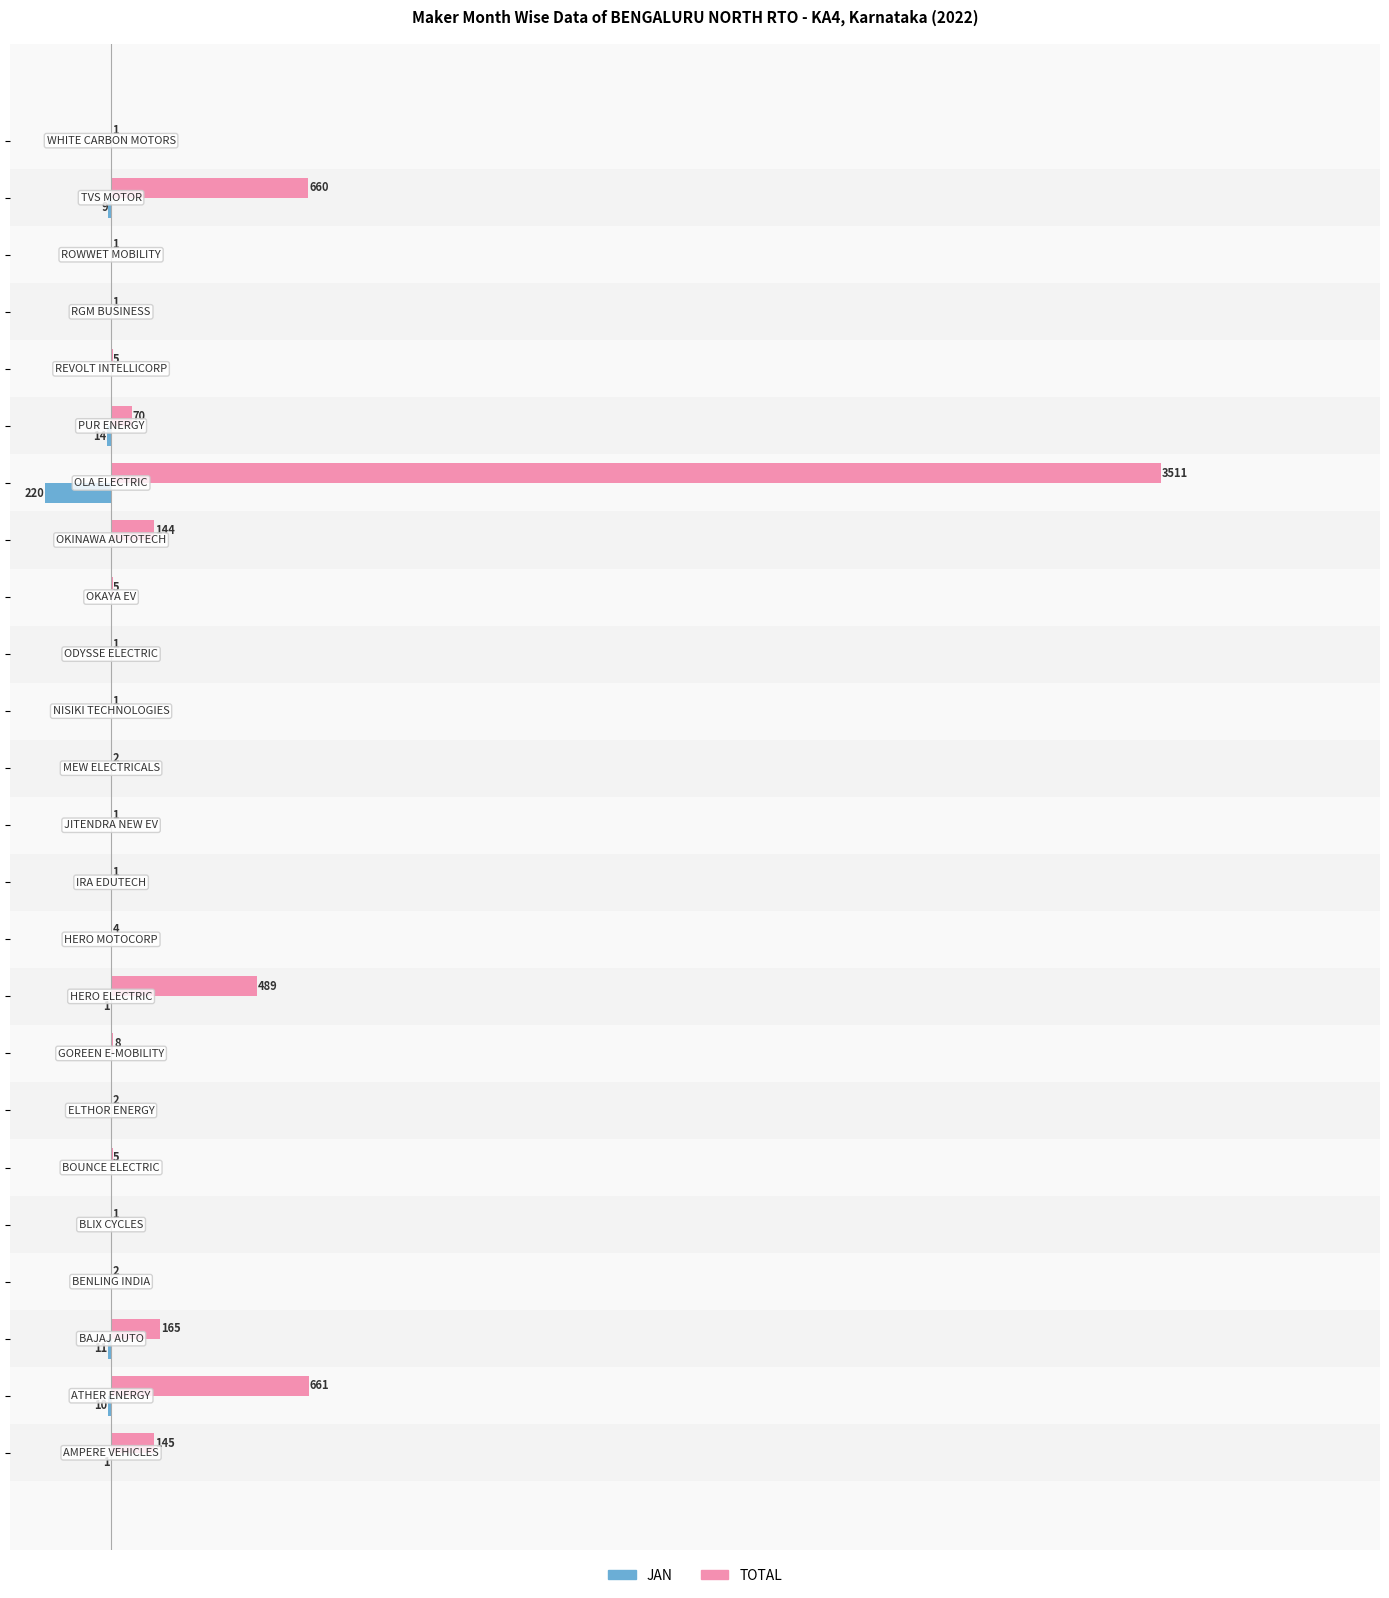

What are all the series names shown in the legend?

JAN, TOTAL